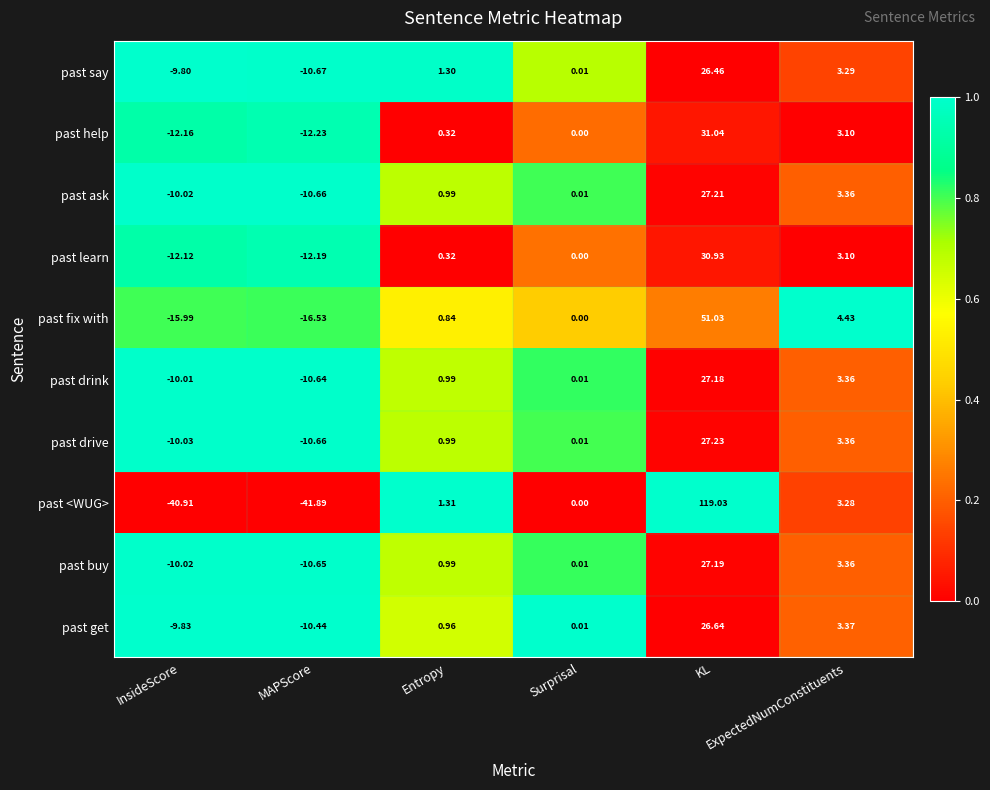

Which series has the largest total across all categories?

past <WUG>